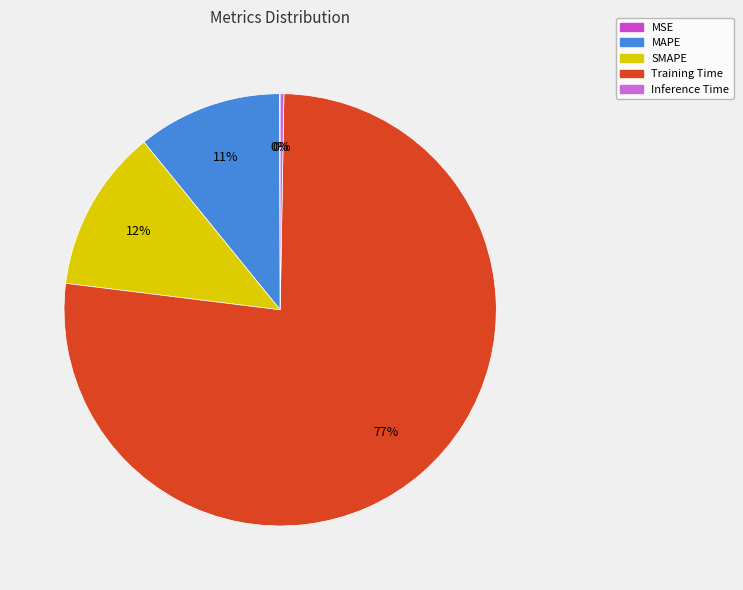

To the nearest percent, what is the average slice percentage?

20%